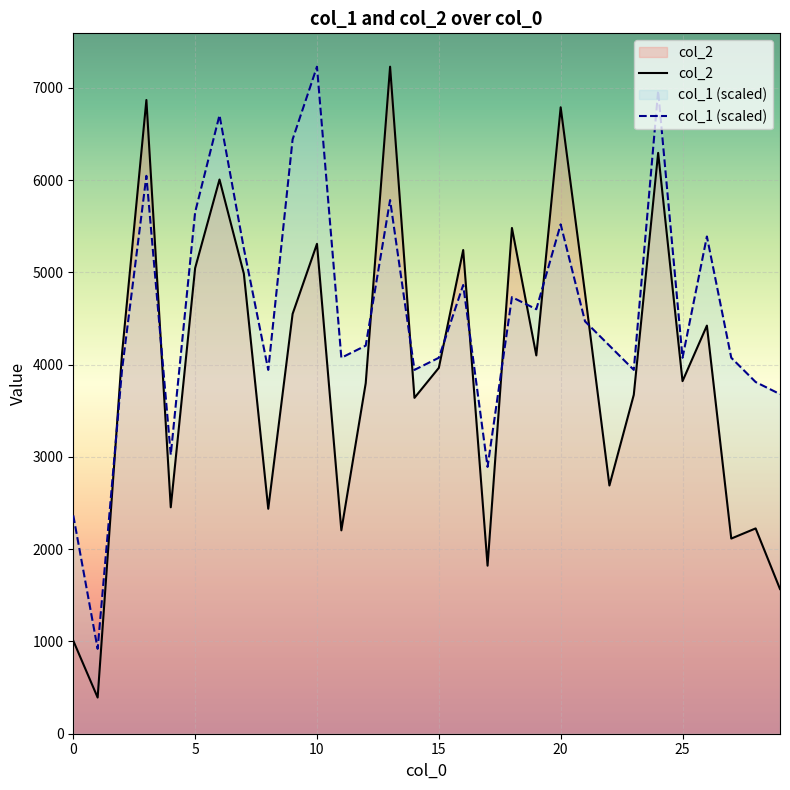

Which series has the largest range (max minus min)?

col_2